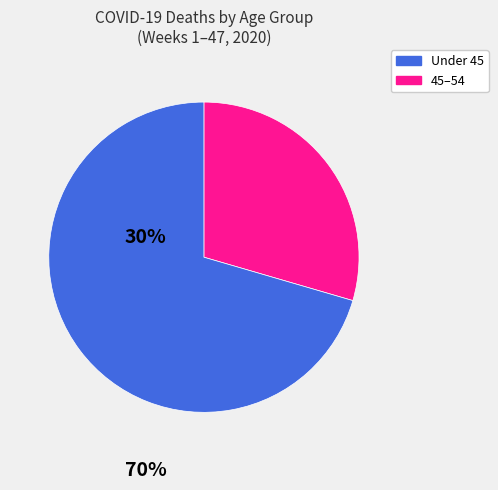

Is there a majority slice in this chart?

Yes